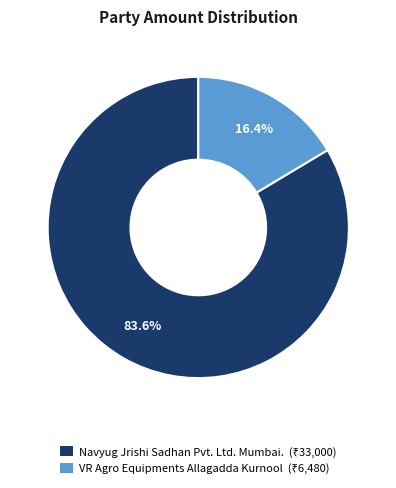

Which slice is the smallest?

VR Agro Equipments Allagadda Kurnool